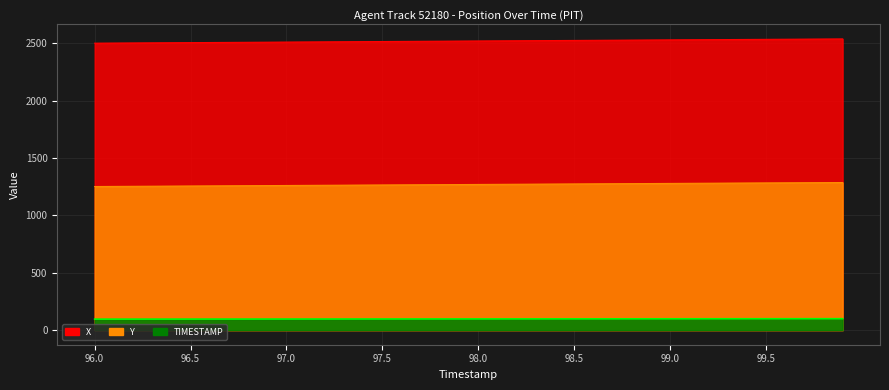

The value of X at 99.7 is 4121.7. True or false?

False